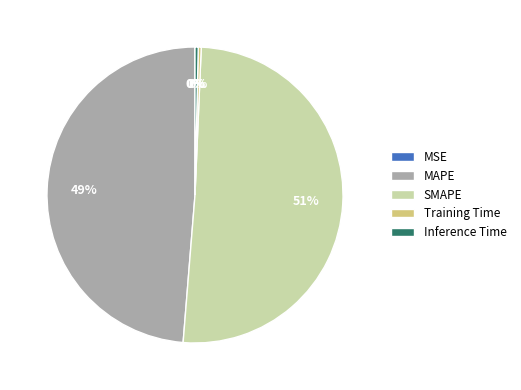

Do Inference Time and Training Time together represent more than half of the pie?

No